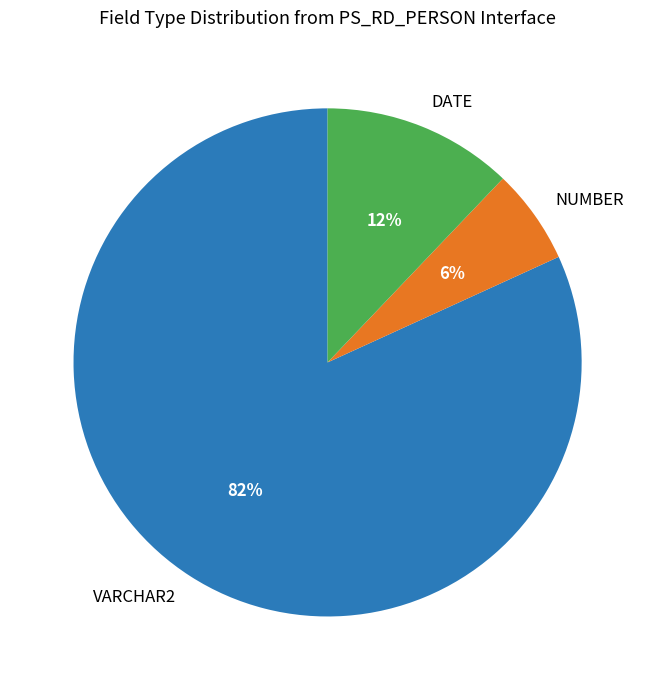

Is it true that DATE is 12% of the pie?

True